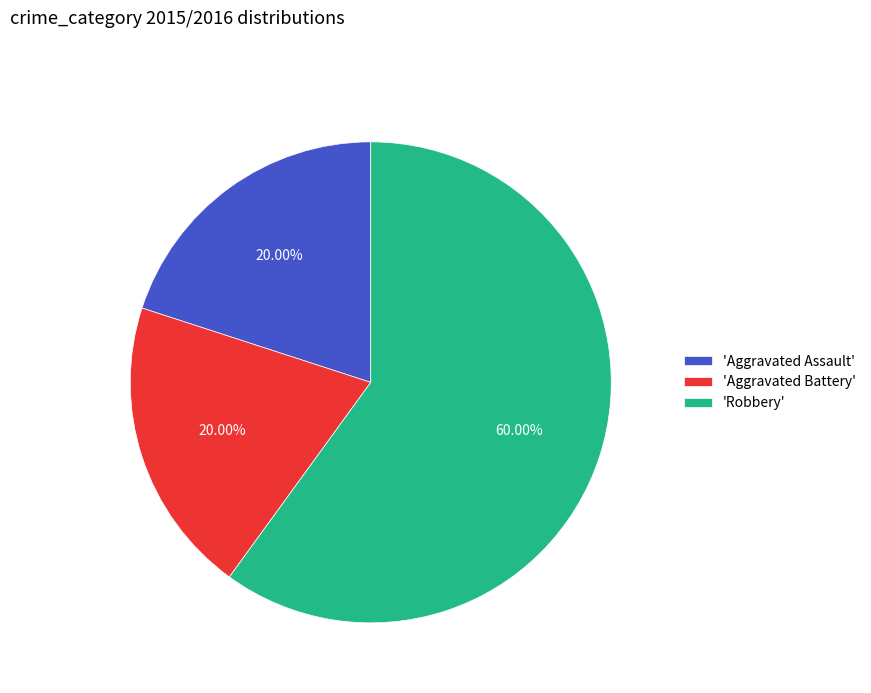

To the nearest percent, what is the average slice percentage?

33%